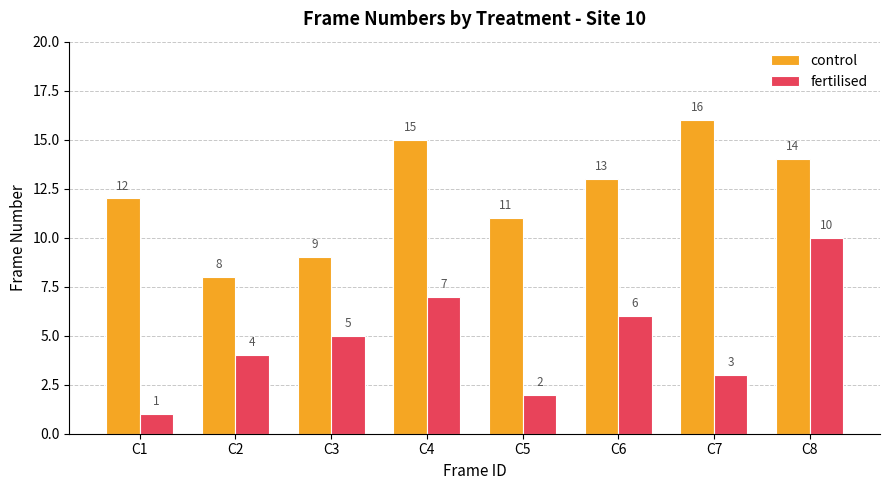

How many bars are there in each group?

2